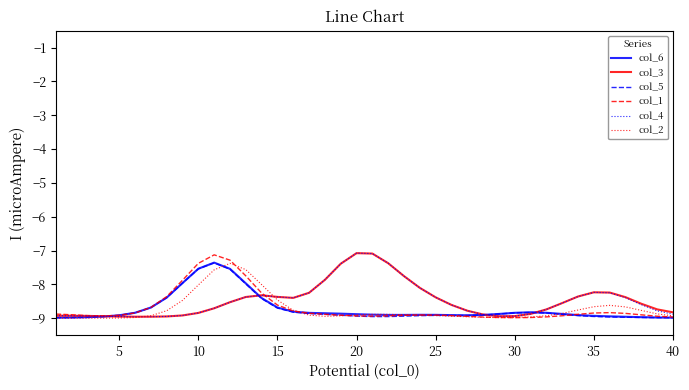

What are all the series names shown in the legend?

col_6, col_3, col_5, col_1, col_4, col_2